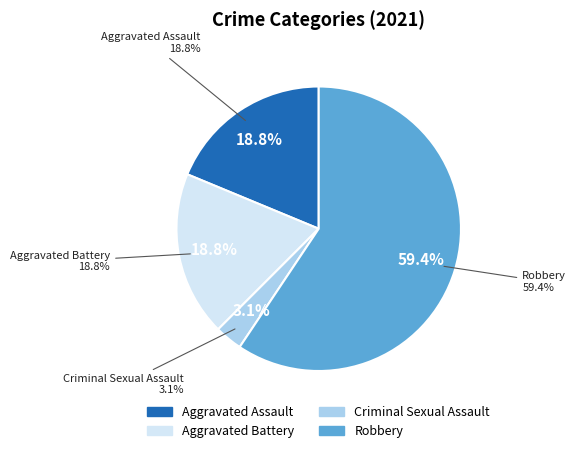

Which category has the smallest portion of the pie?

Criminal Sexual Assault